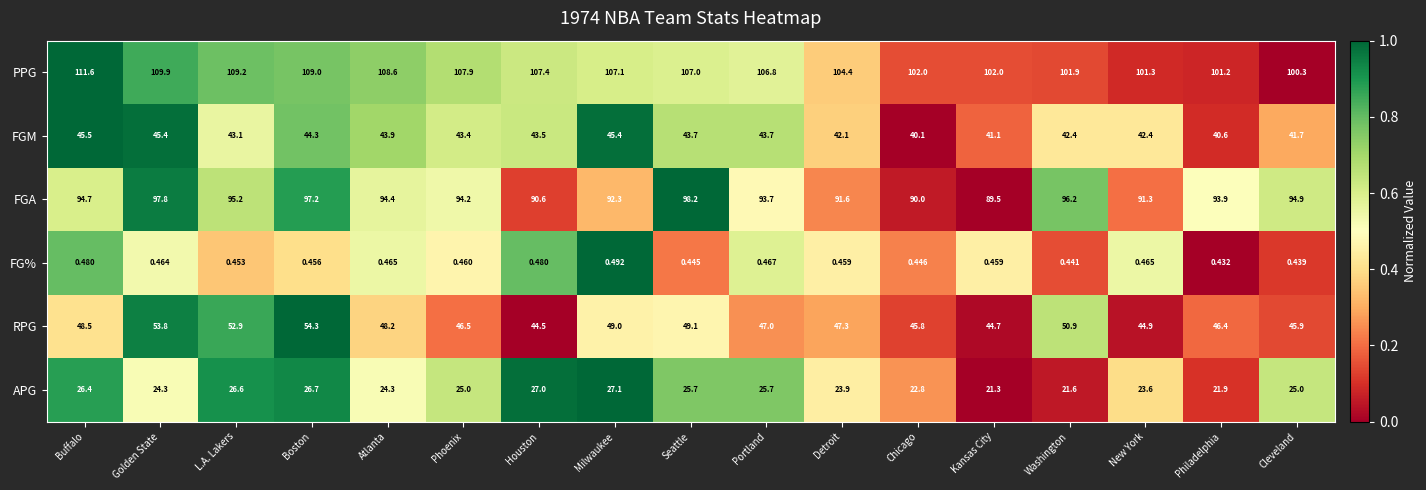

At which label does FGM reach its minimum?

Chicago